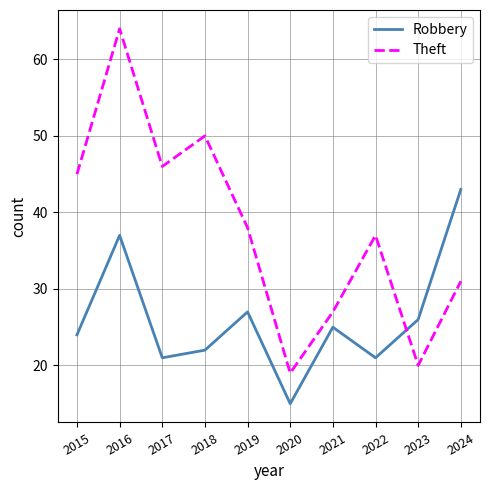

True or false: Robbery and Theft intersect in this chart.

True